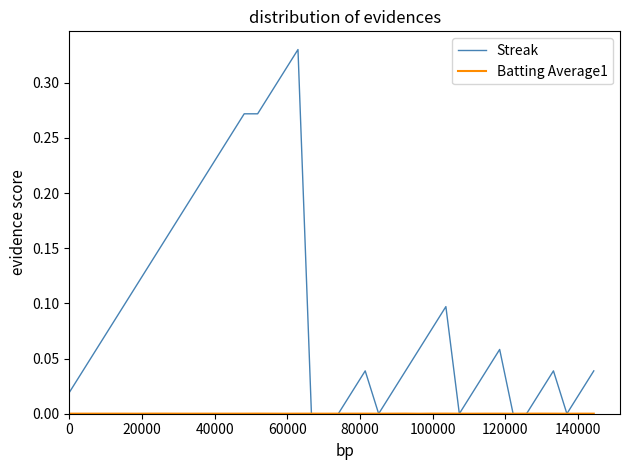

Which series has the largest range (max minus min)?

Streak